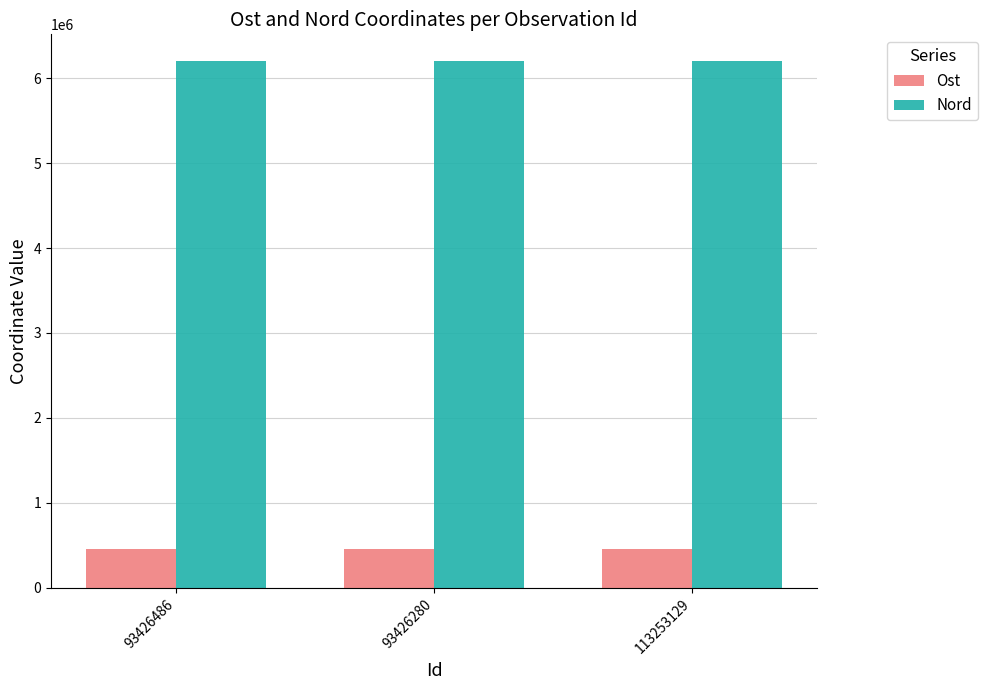

What is the spread (max minus min) of values at 113253129?

5755797.0